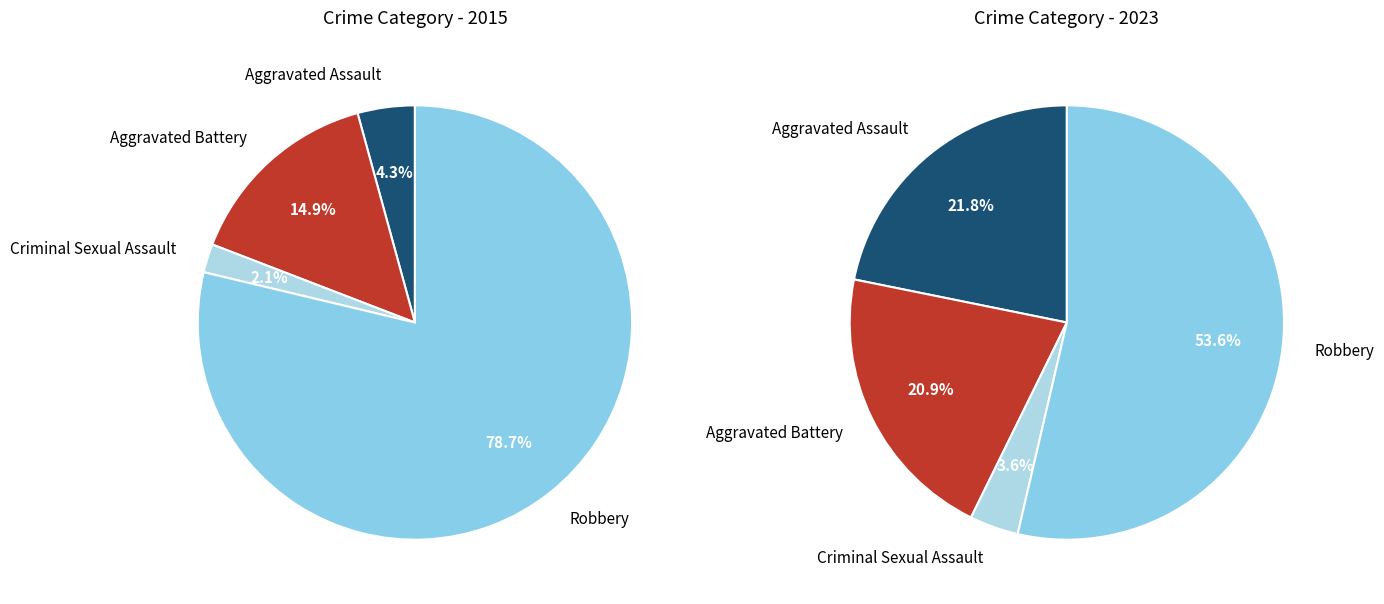

Do 2 and values_2023 together represent more than half of the pie?

No